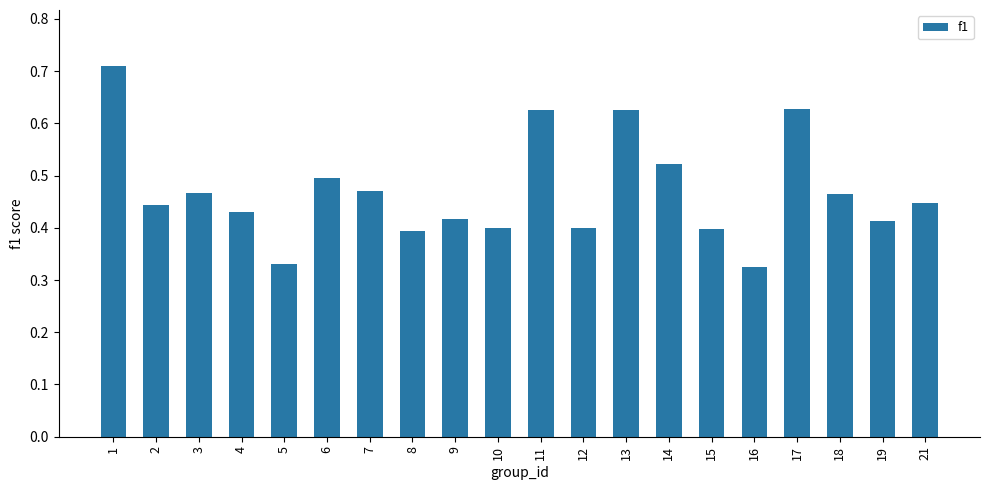

What is the sum of all values?

9.4